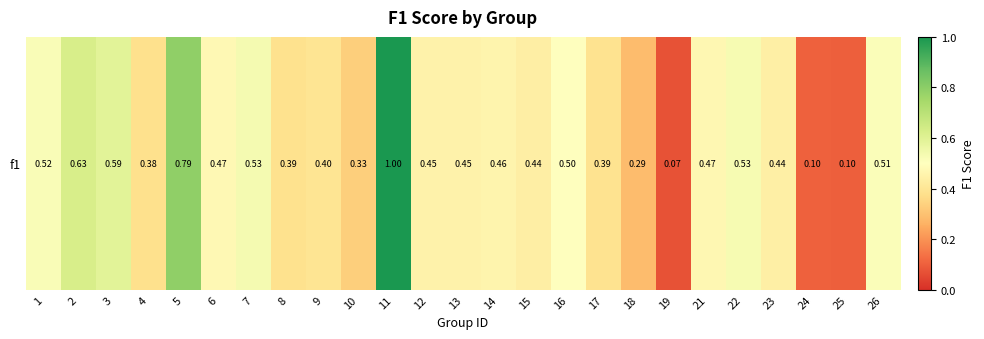

The value at 23 is 0.4. True or false?

True